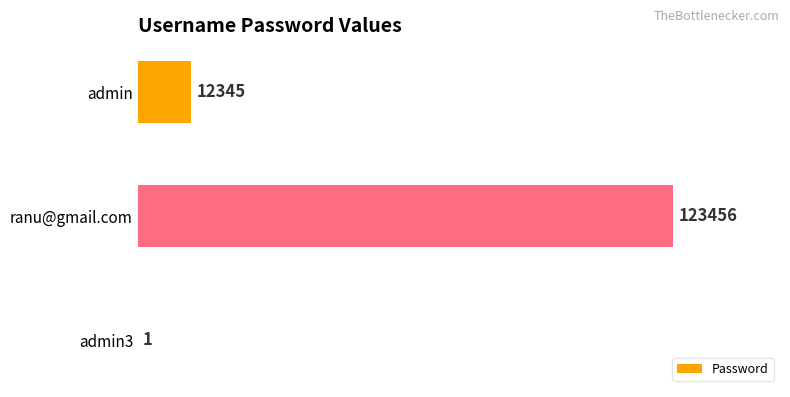

What is the sum of the values at admin and ranu@gmail.com?

135801